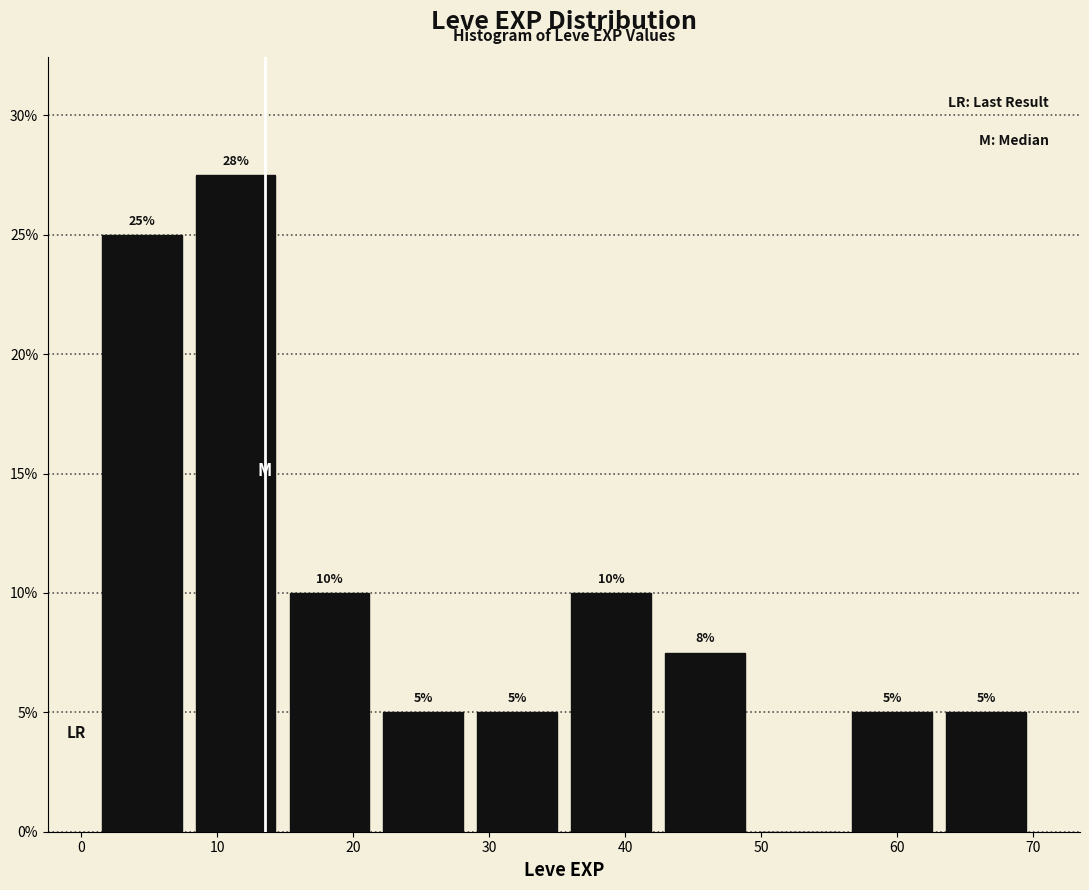

Over which range of the x-axis is the bar tallest?

7.9 to 14.8